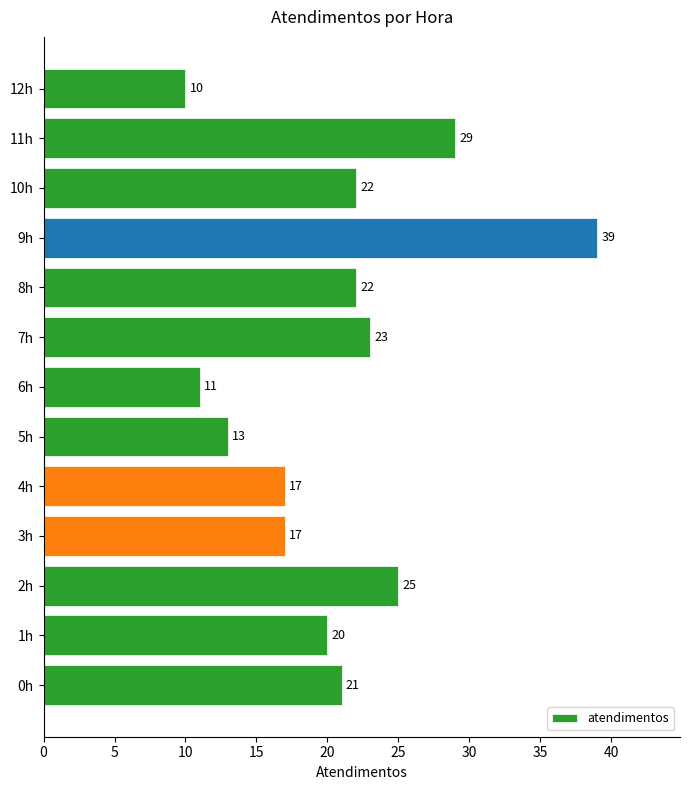

How many data points are less than 21?

6